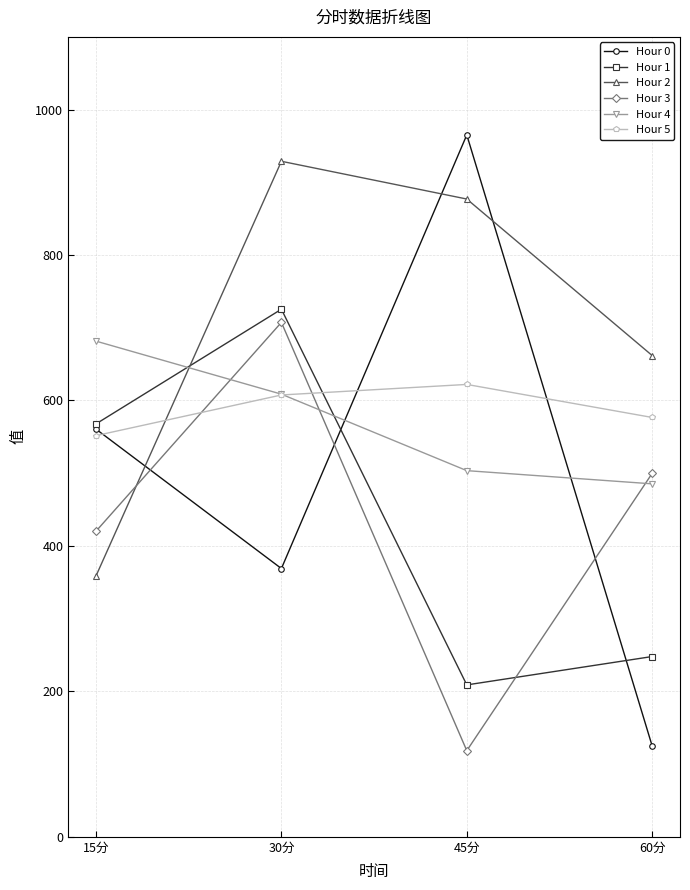

What is the maximum value shown in the chart?

965.2